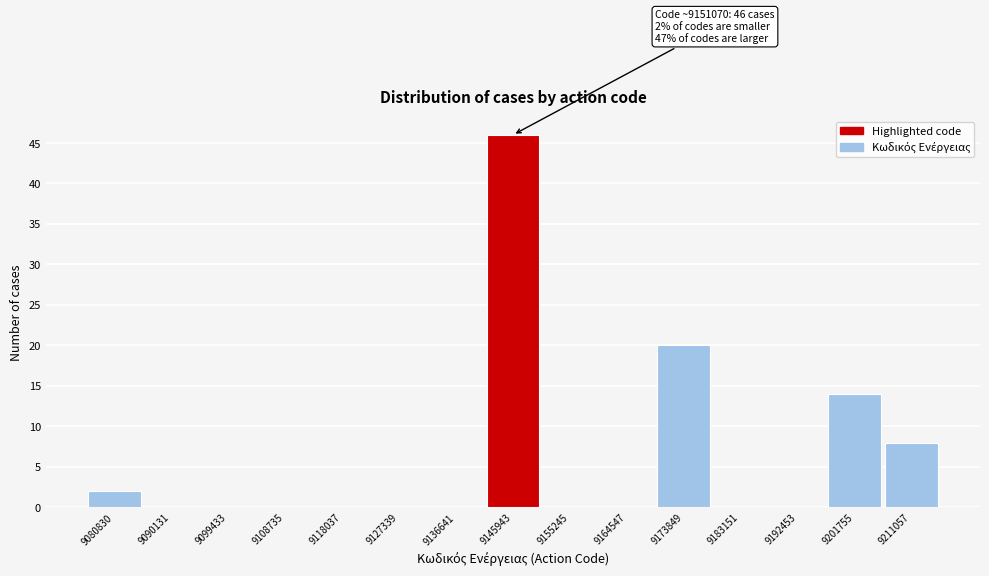

Reading right to left, transcribe all the data shown in this chart.

9211057=8	9201755=14	9192453=0	9183151=0	9173849=20	9164547=0	9155245=0	9145943=46	9136641=0	9127339=0	9118037=0	9108735=0	9099433=0	9090131=0	9080830=2